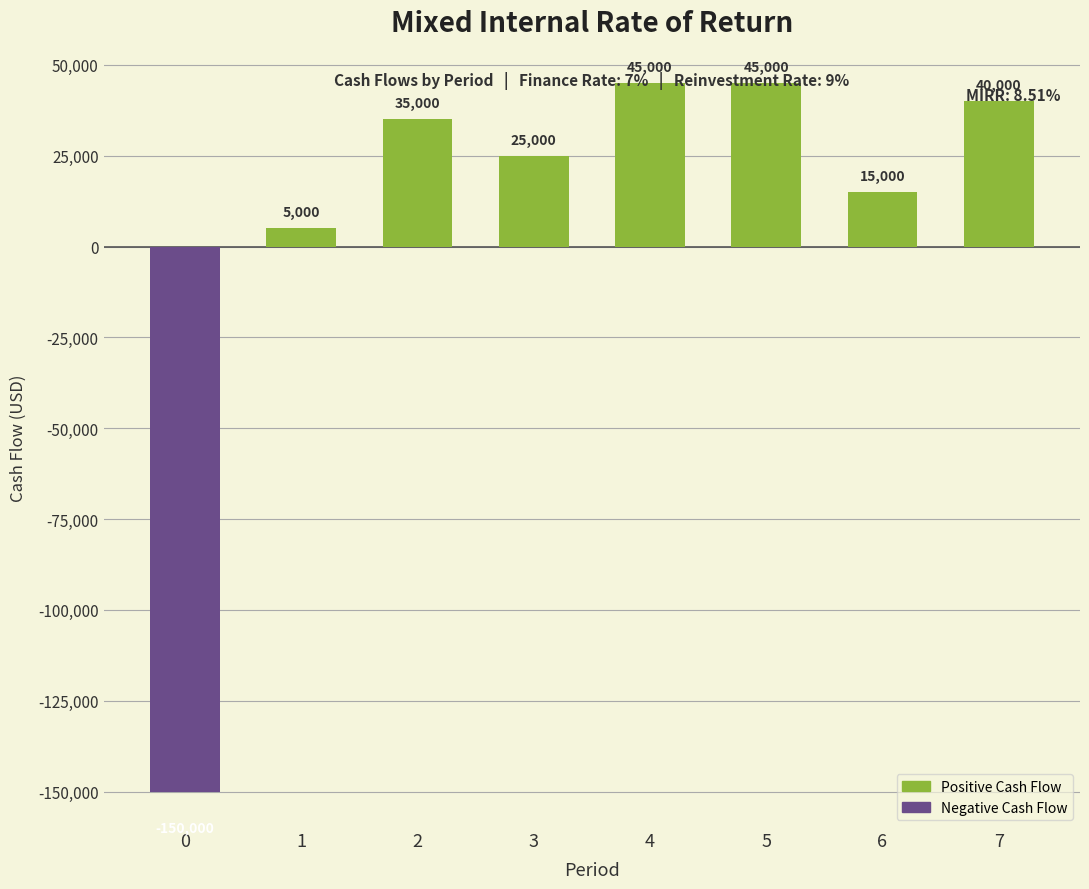

Reading left to right, what are all the values shown in this chart?

-150000	5000	35000	25000	45000	45000	15000	40000